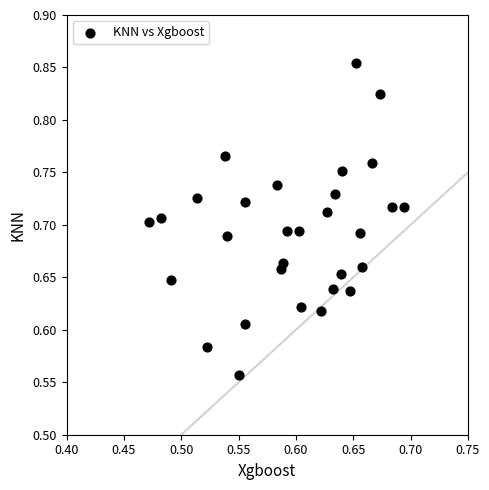

What is the range of Y values (max minus min)?

0.3